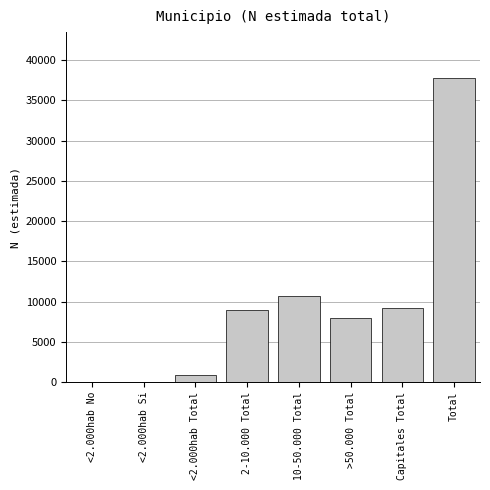

Reading right to left, list all the values displayed in this chart.

Total=37802	Capitales Total=9252	>50.000 Total=7990	10-50.000 Total=10680	2-10.000 Total=8984	<2.000hab Total=896	<2.000hab Si=0	<2.000hab No=0